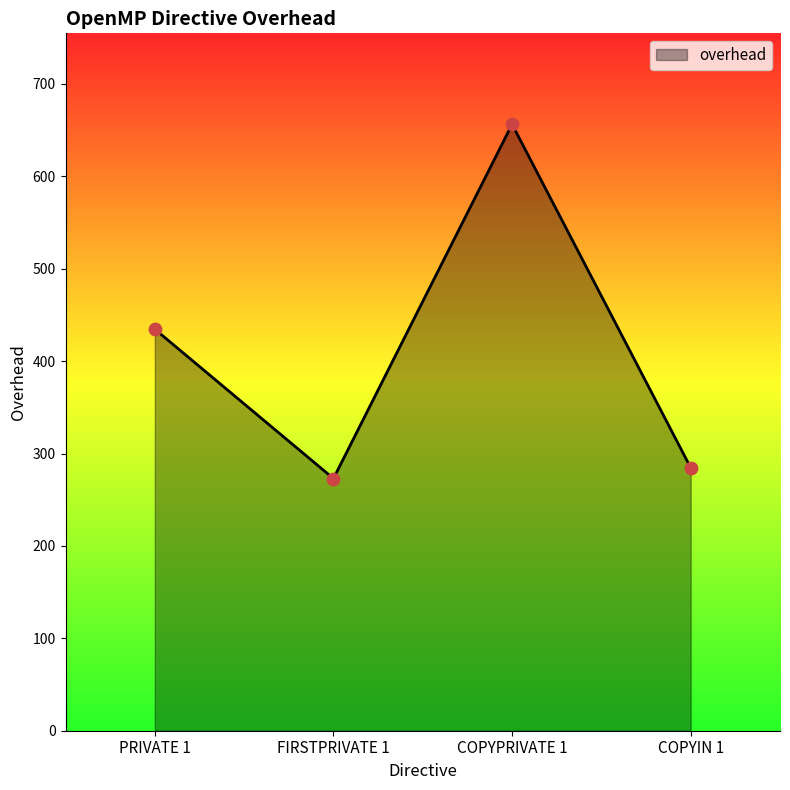

What is the ratio of the value at PRIVATE 1 to the value at FIRSTPRIVATE 1?

1.6